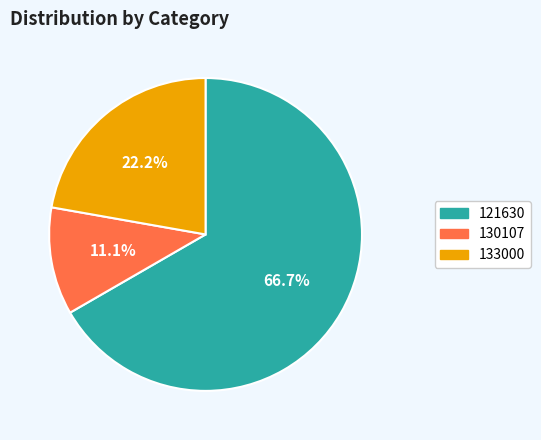

What percentage is the 130107 slice, to the nearest percent?

11%